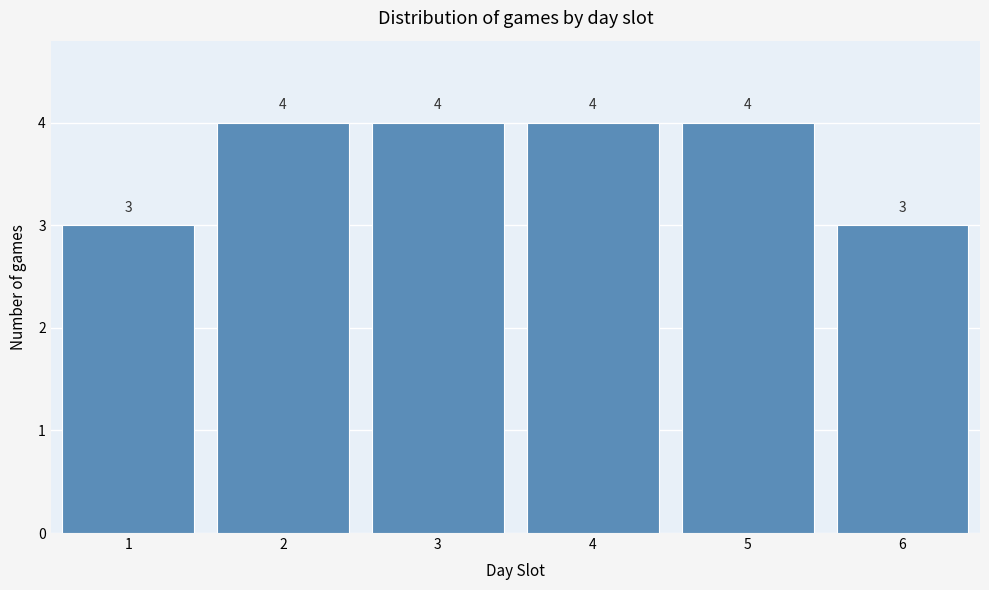

Reading left to right, list all the values displayed in this chart.

1=3	2=4	3=4	4=4	5=4	6=3